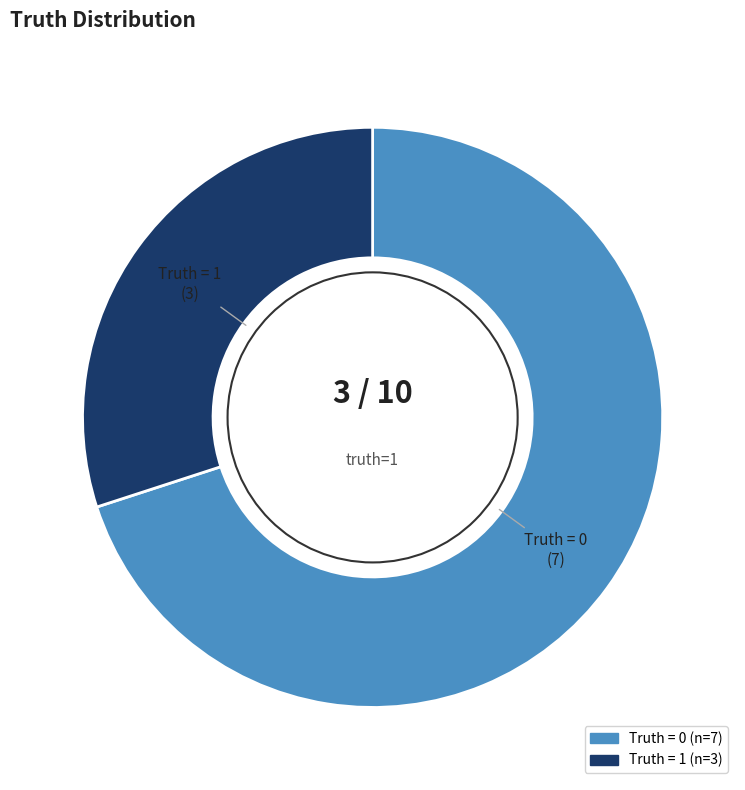

Is there any slice that represents more than half of the pie?

Yes